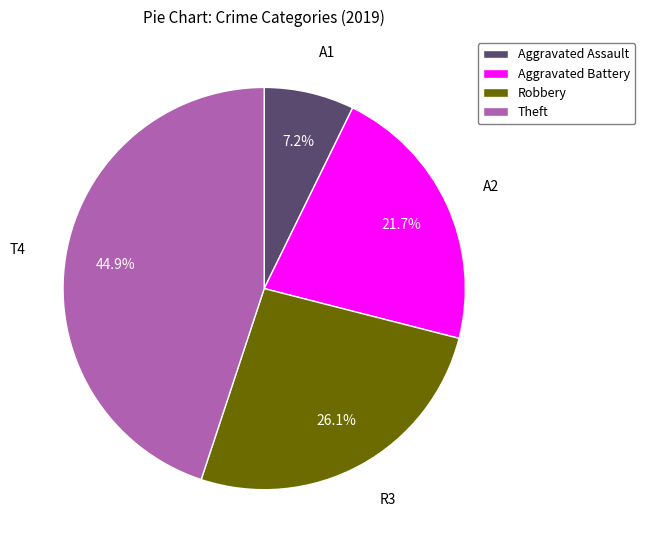

Combined, do Robbery and Aggravated Assault account for over 50%?

No